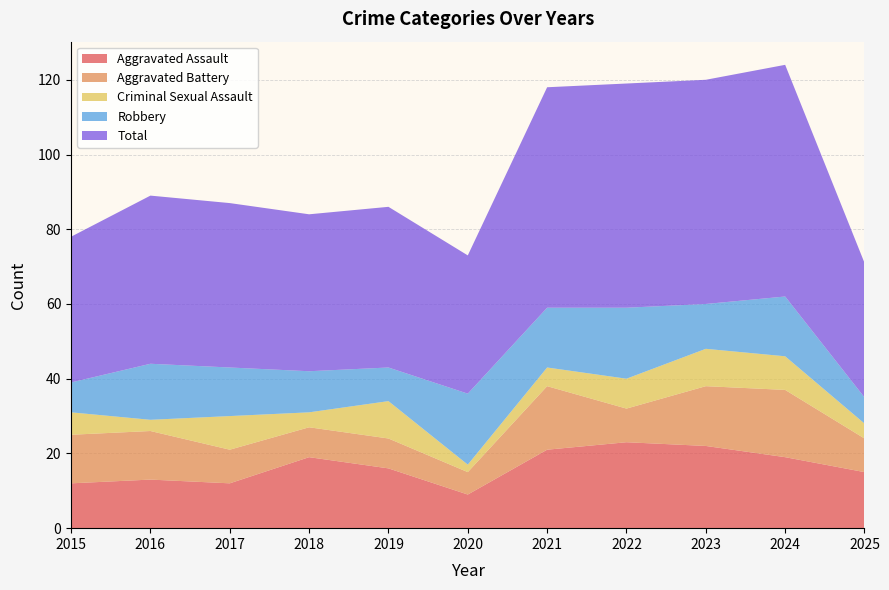

Reading left to right, transcribe all the data shown in this chart.

Aggravated Assault: 2015=12	2016=13	2017=12	2018=19	2019=16	2020=9	2021=21	2022=23	2023=22	2024=19	2025=15
Aggravated Battery: 2015=13	2016=13	2017=9	2018=8	2019=8	2020=6	2021=17	2022=9	2023=16	2024=18	2025=9
Criminal Sexual Assault: 2015=6	2016=3	2017=9	2018=4	2019=10	2020=2	2021=5	2022=8	2023=10	2024=9	2025=4
Robbery: 2015=8	2016=15	2017=13	2018=11	2019=9	2020=19	2021=16	2022=19	2023=12	2024=16	2025=7
Total: 2015=39	2016=45	2017=44	2018=42	2019=43	2020=37	2021=59	2022=60	2023=60	2024=62	2025=36